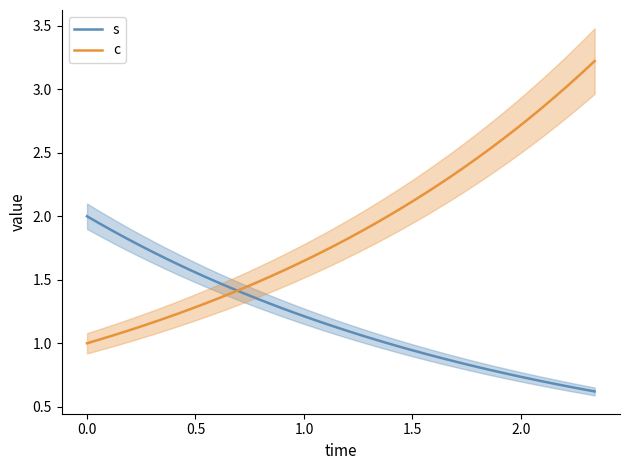

After their last crossing, which series has the higher values: c or s?

c